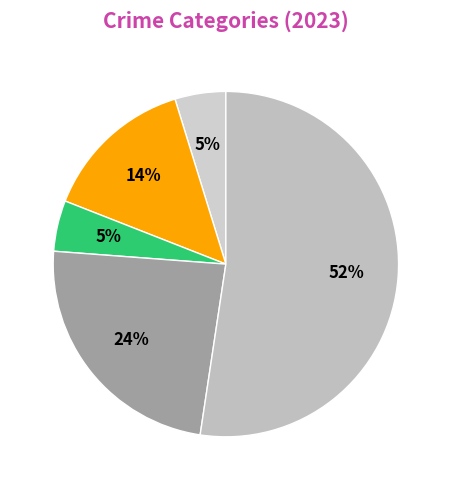

How many slices are in this pie chart?

5